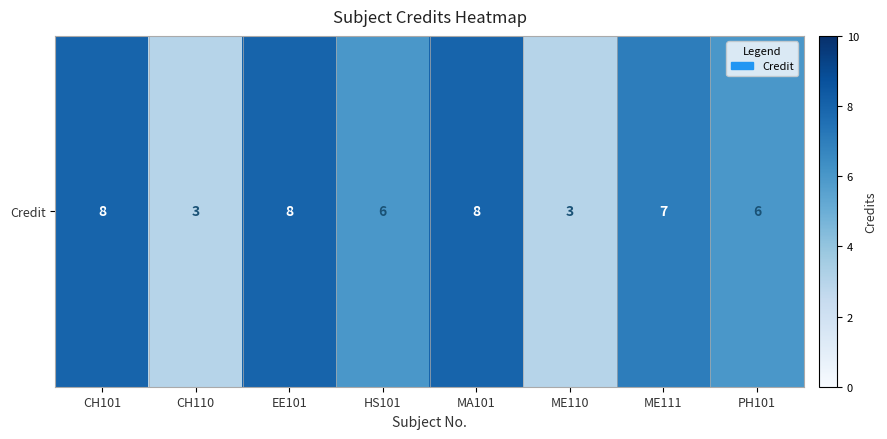

Which label corresponds to the largest value in the chart?

CH101